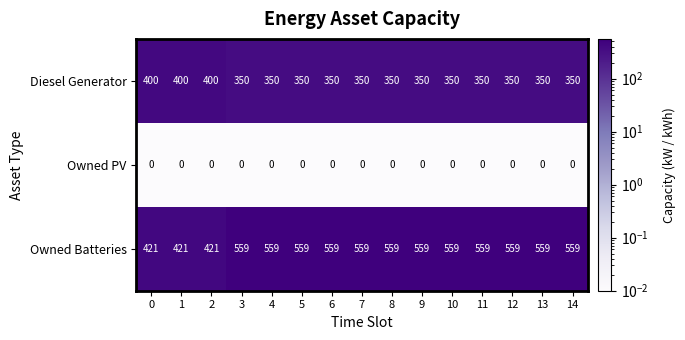

Between 1 and 9, which series saw the biggest shift?

Owned Batteries